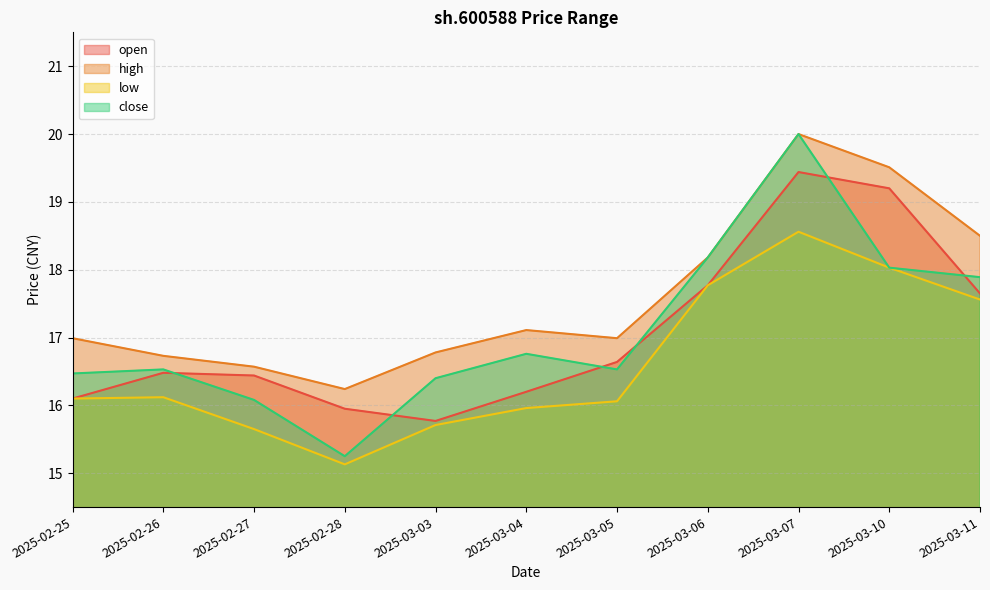

What is the difference between the open values at 2025-03-07 and 2025-02-28?

3.5